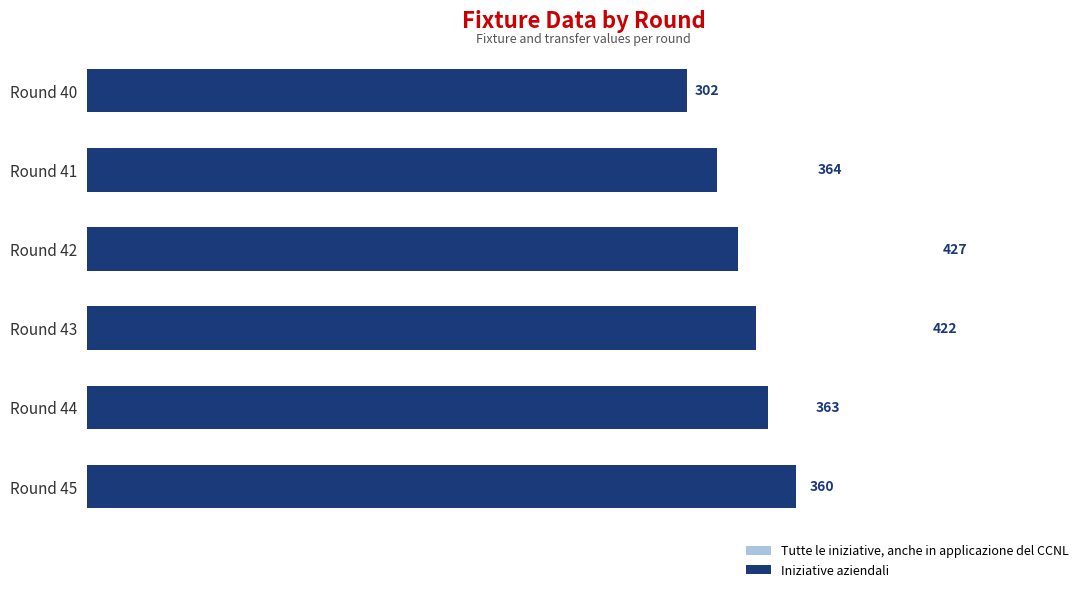

The value of Iniziative aziendali at Round 45 is 129. True or false?

False